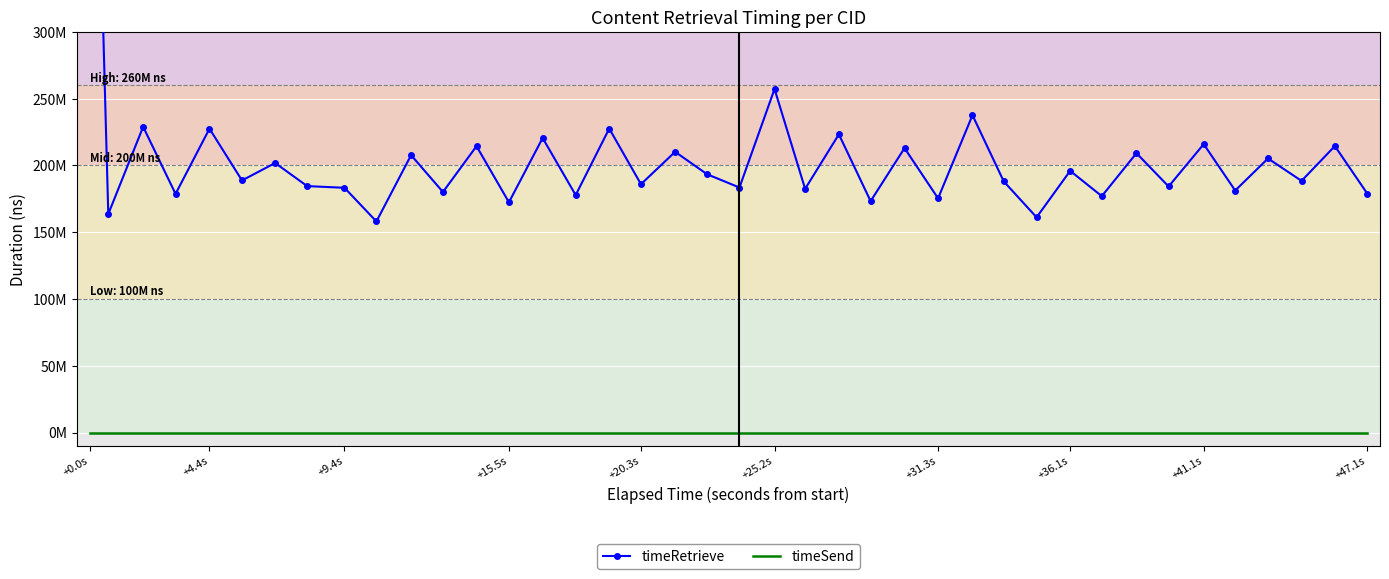

Rank the series by their average value, from highest to lowest.

timeRetrieve, timeSend